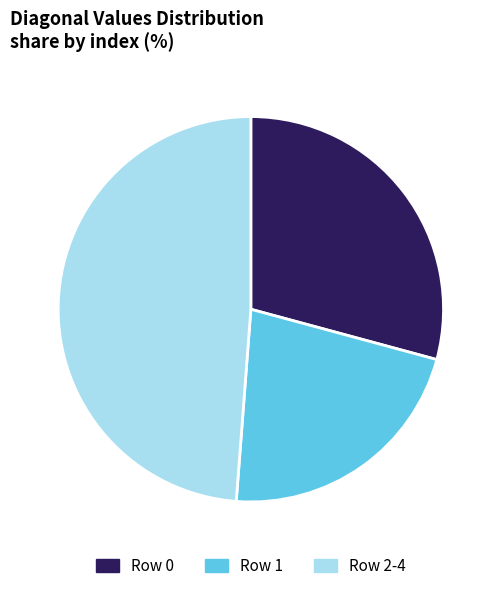

Is there any slice that represents more than half of the pie?

No